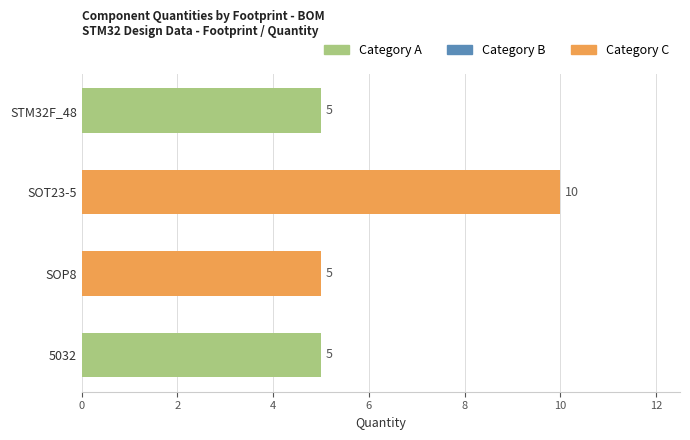

Between SOT23-5 and SOP8, which is larger?

SOT23-5